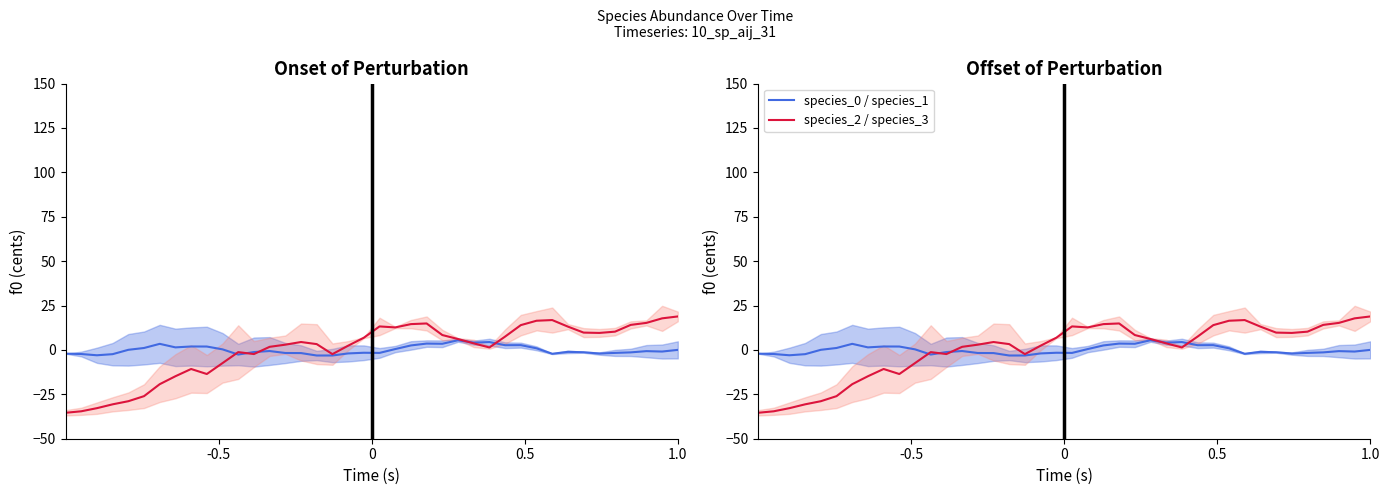

At which category is the sum across all series the highest?

1.0